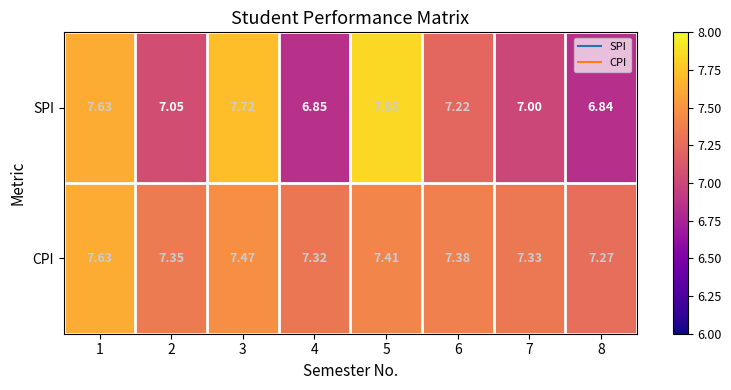

Which series has the largest range (max minus min)?

SPI